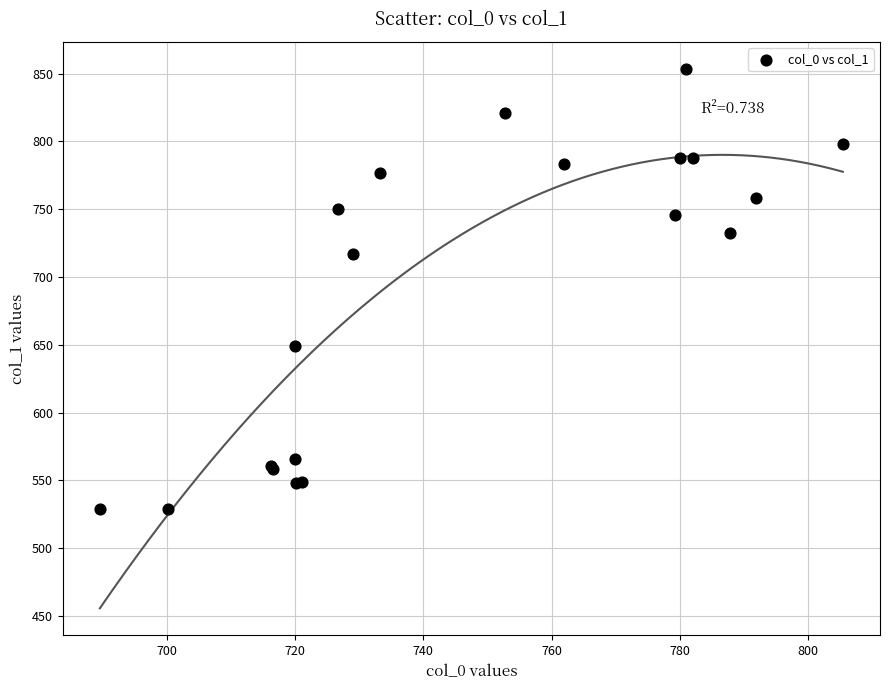

What Y value in the scatter plot is closest to 691?

716.8